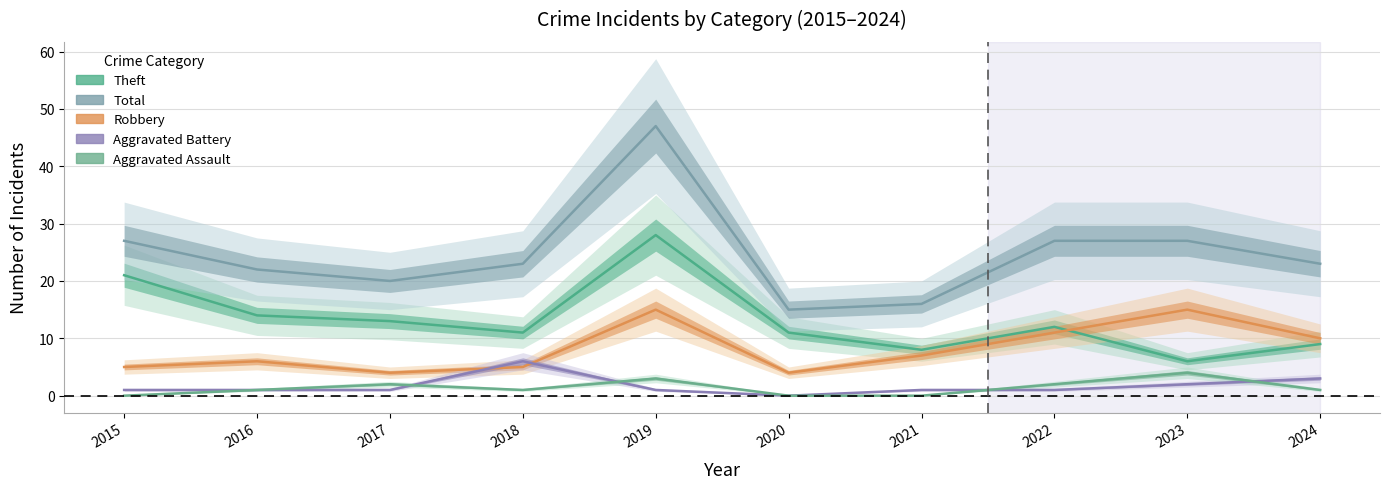

Where is the first local maximum for Theft?

2019